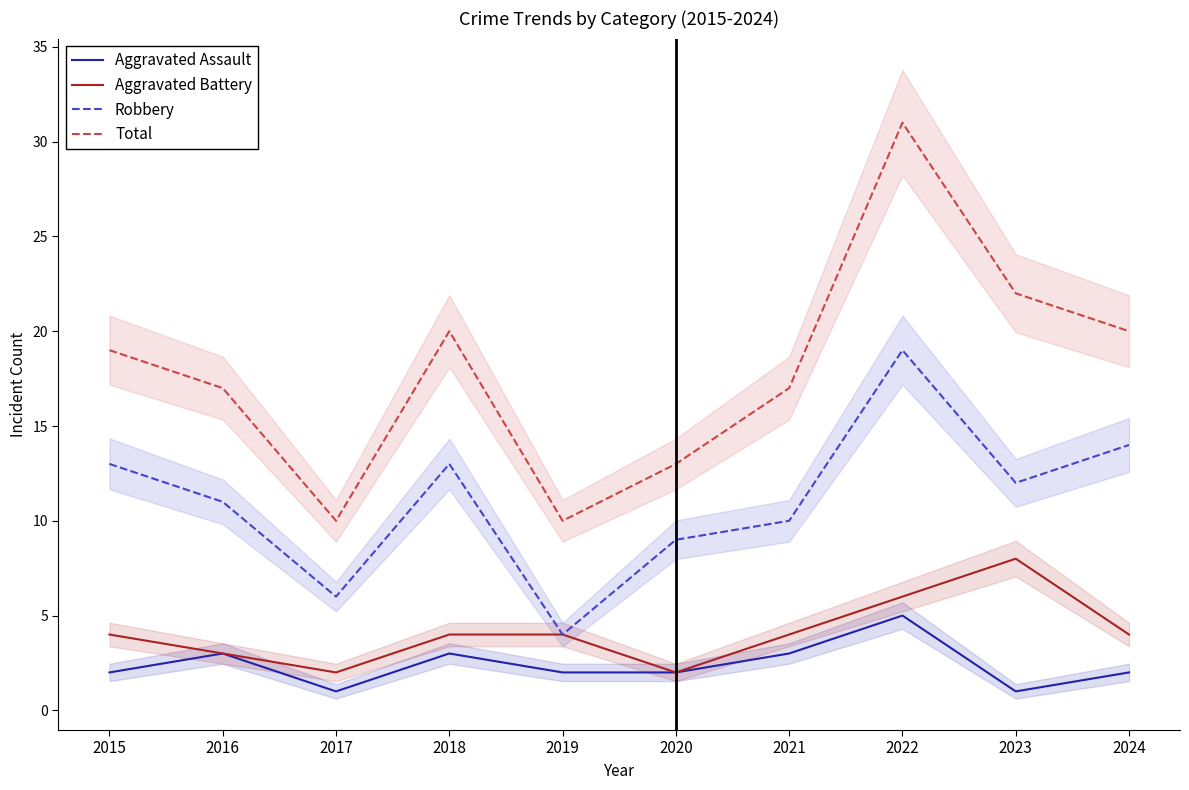

How many lines are shown in the chart?

4